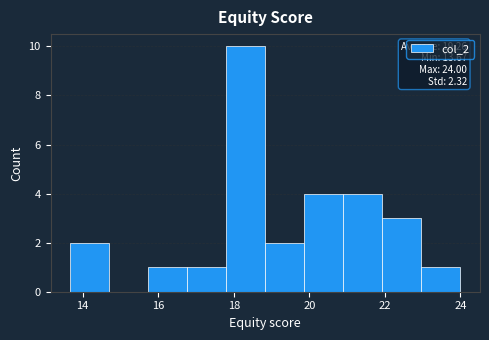

Over which range of the x-axis is the bar tallest?

17.8 to 18.8